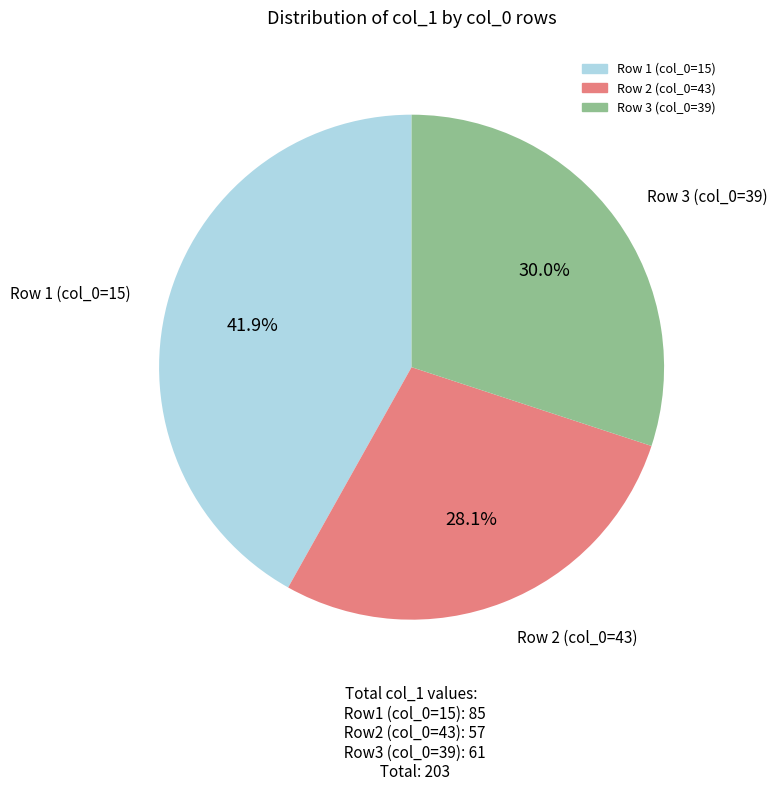

Rank the categories by value from highest to lowest.

Row 1 (col_0=15), Row 3 (col_0=39), Row 2 (col_0=43)